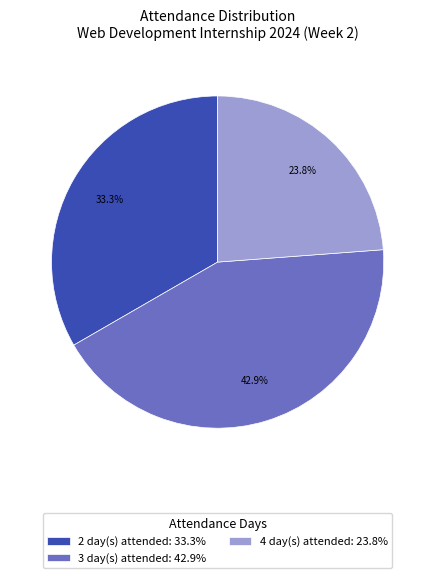

Does any single category account for the majority?

No